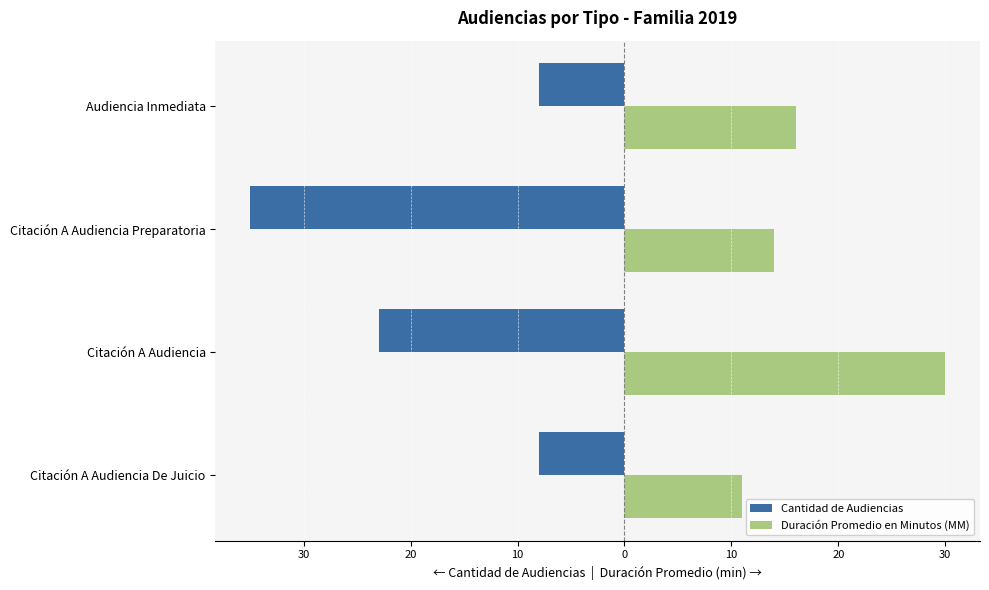

What are all the series names shown in the legend?

Cantidad de Audiencias, Duración Promedio en Minutos (MM)